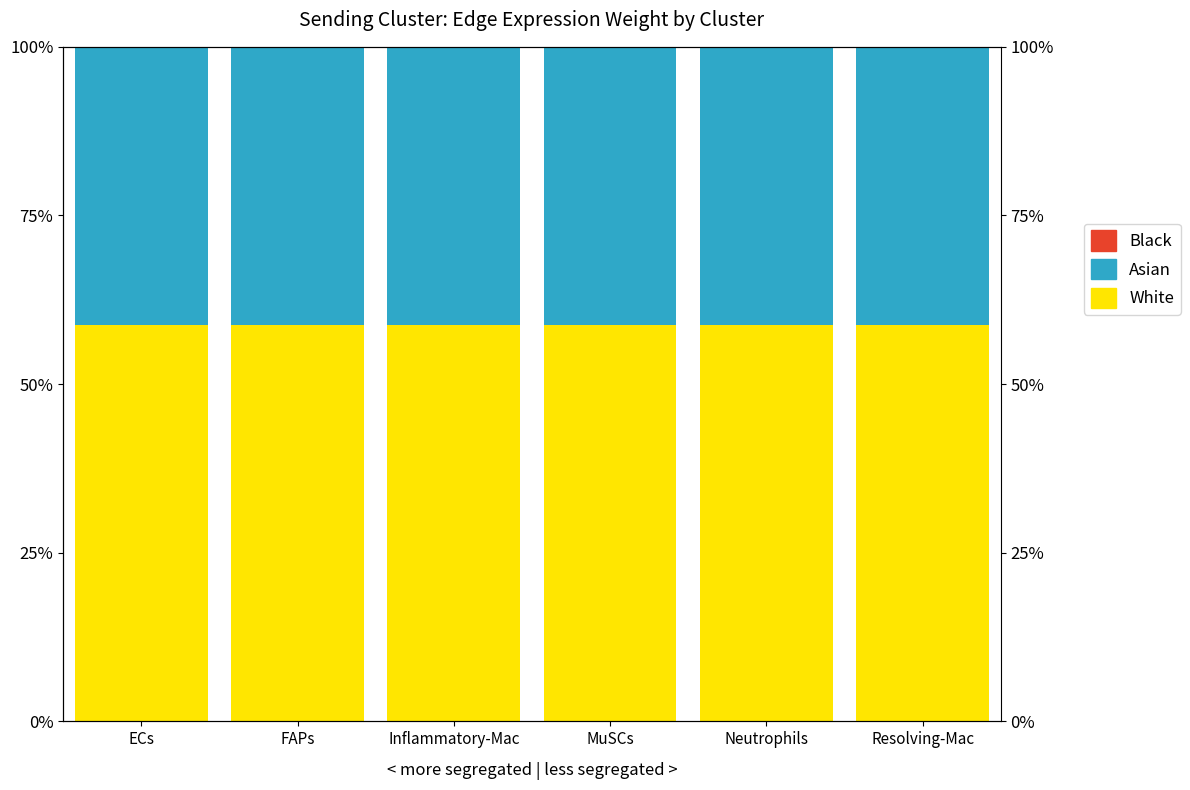

What value does the White series have at Inflammatory-Mac?

58.7